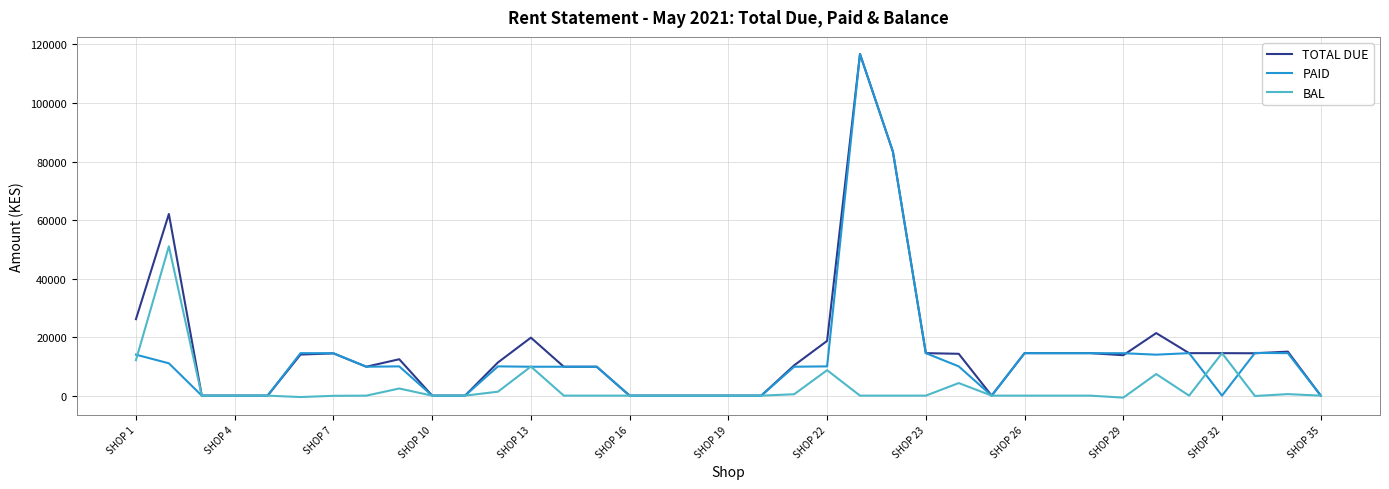

List the series in order of their overall mean, highest first.

TOTAL DUE, PAID, BAL